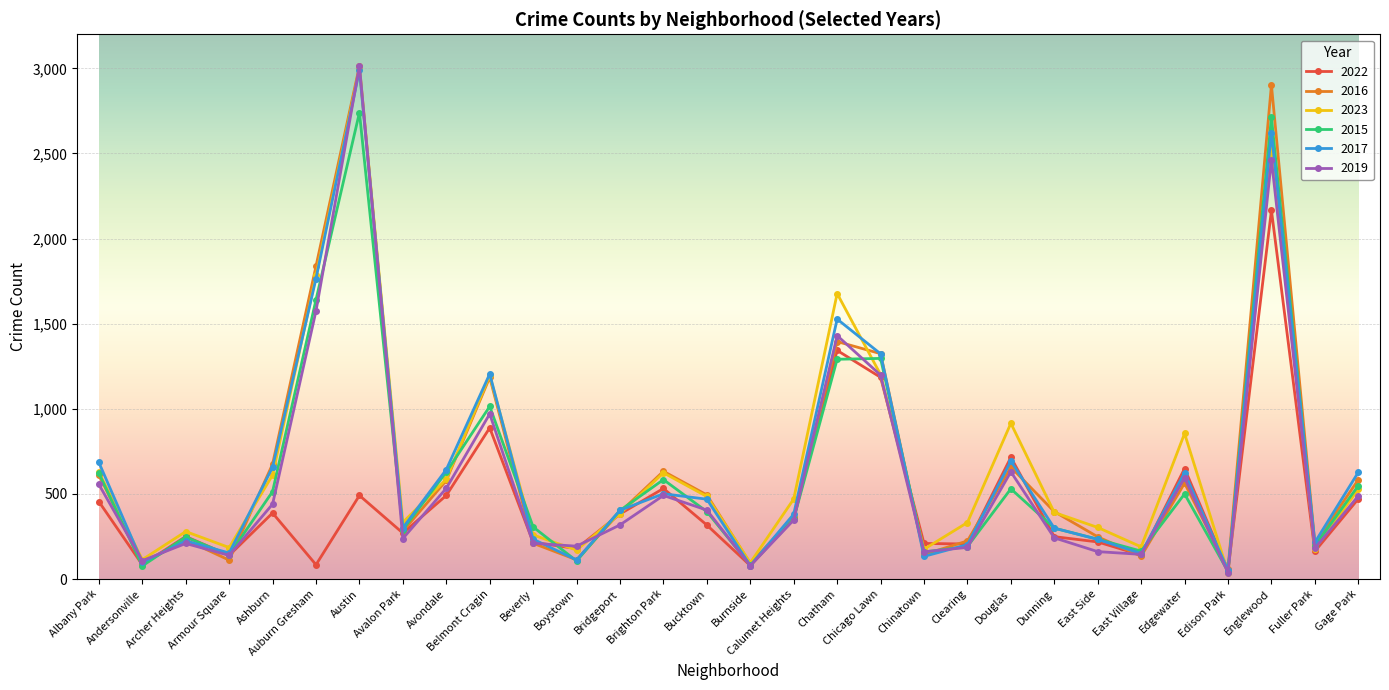

What is the label of the 8th point from the right?

Dunning